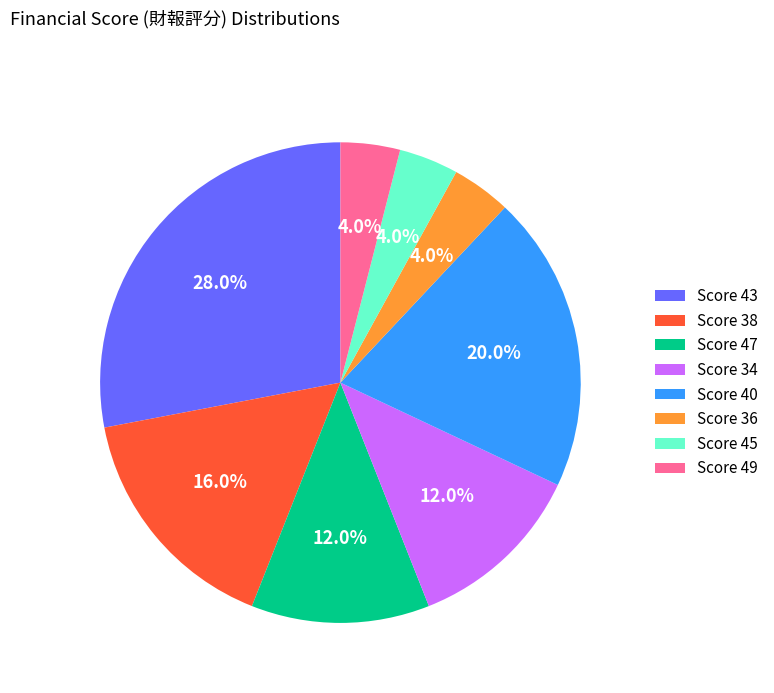

Between Score 34 and Score 40, which is larger?

Score 40